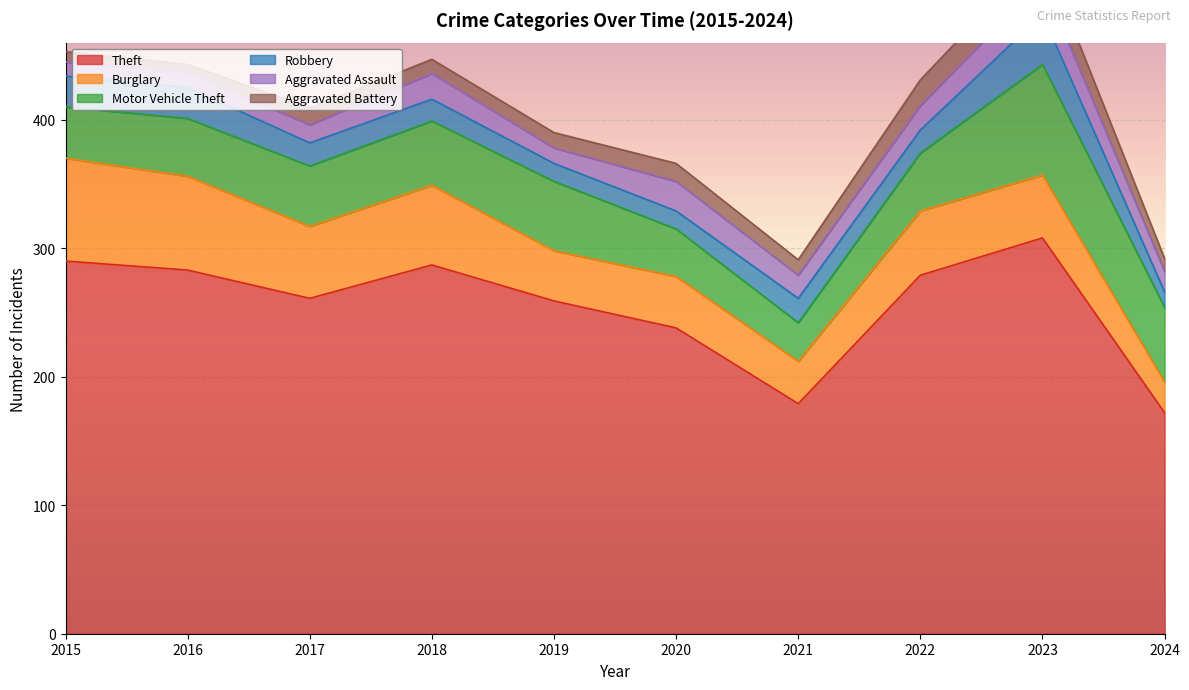

What is the difference between the highest and lowest values at 2022?

261